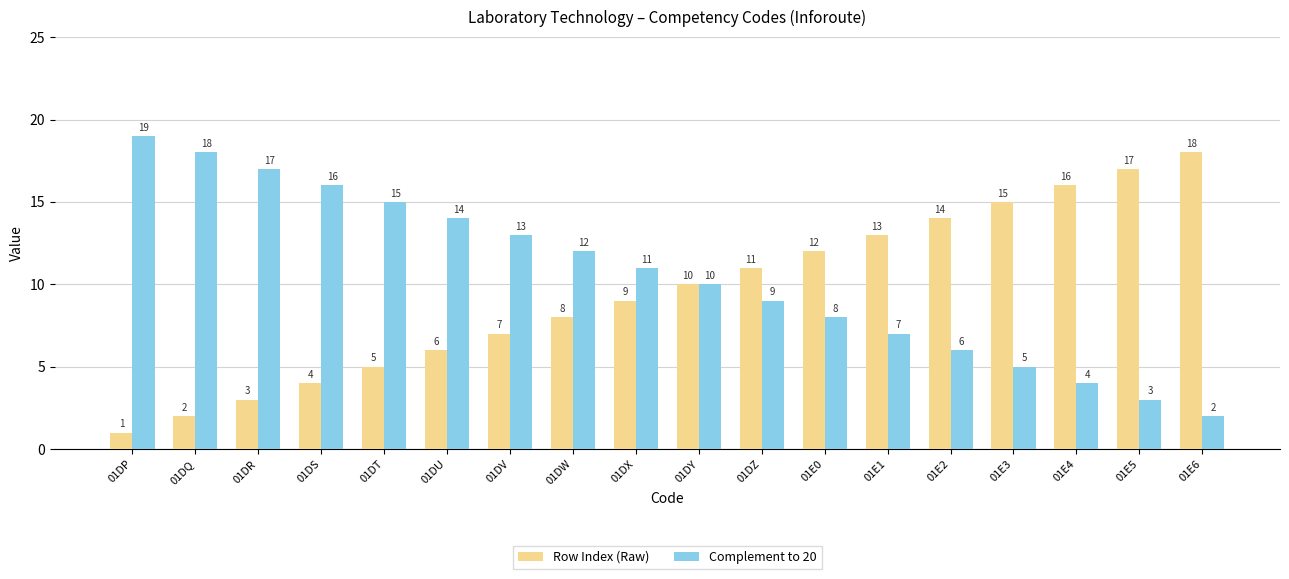

Where does the Complement to 20 series first go above 11?

01DP